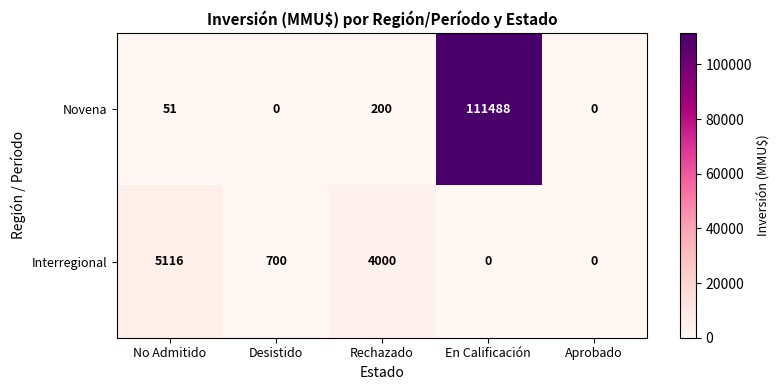

Reading left to right, transcribe all the data shown in this chart.

Novena: 51	0	200	111488	0
Interregional: 5116	700	4000	0	0